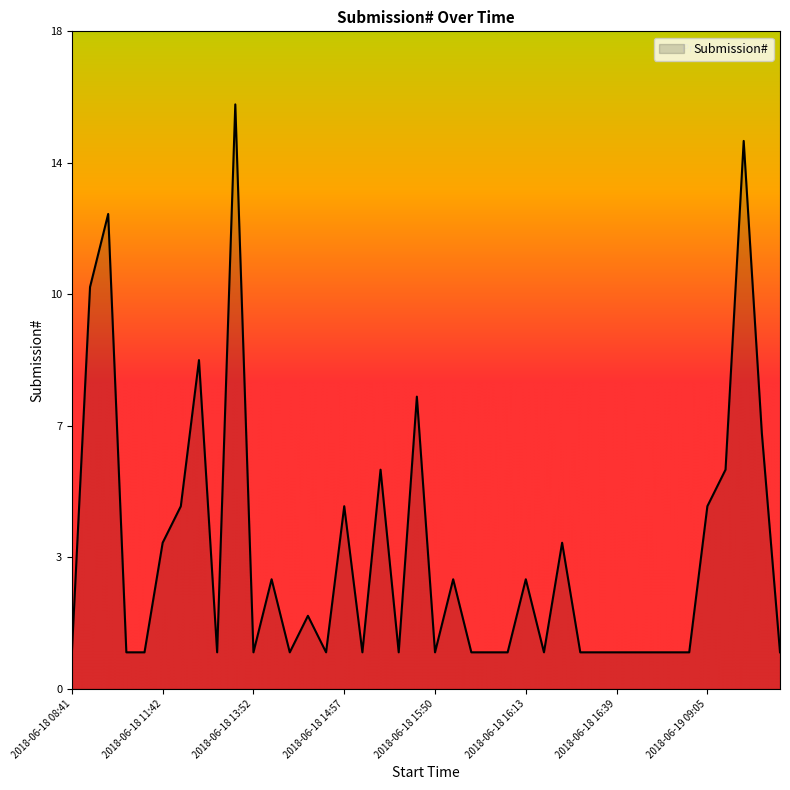

Does the chart display data point markers on the line(s)?

No